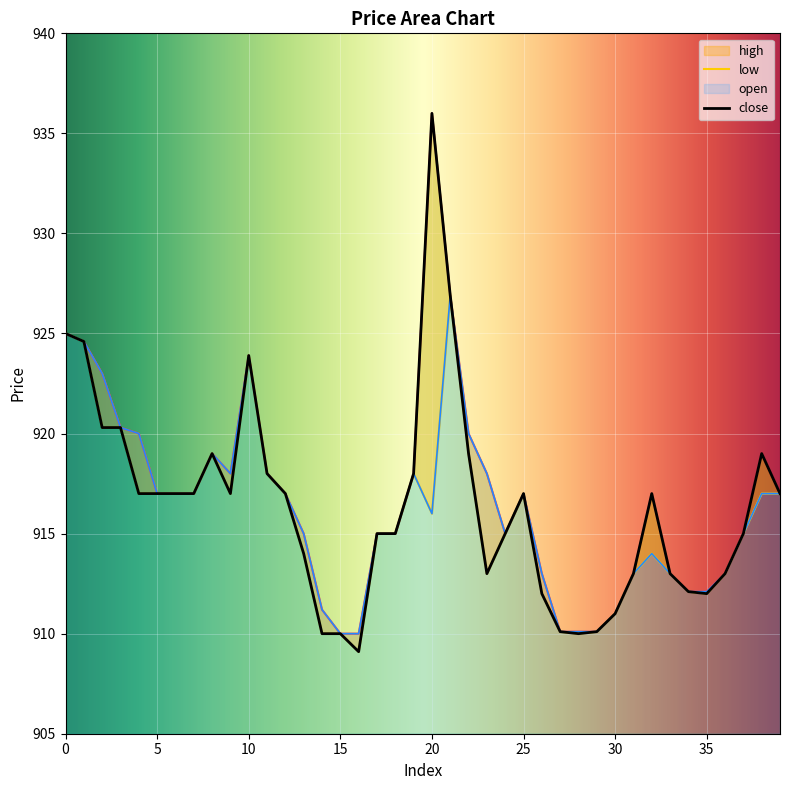

How many interior local valleys does the open series have?

3